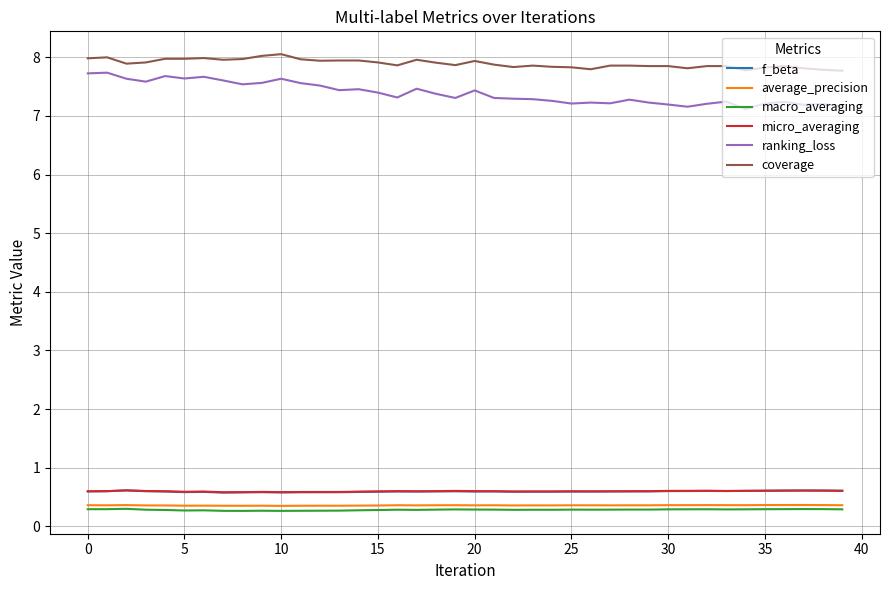

What is the smallest value displayed?

0.3